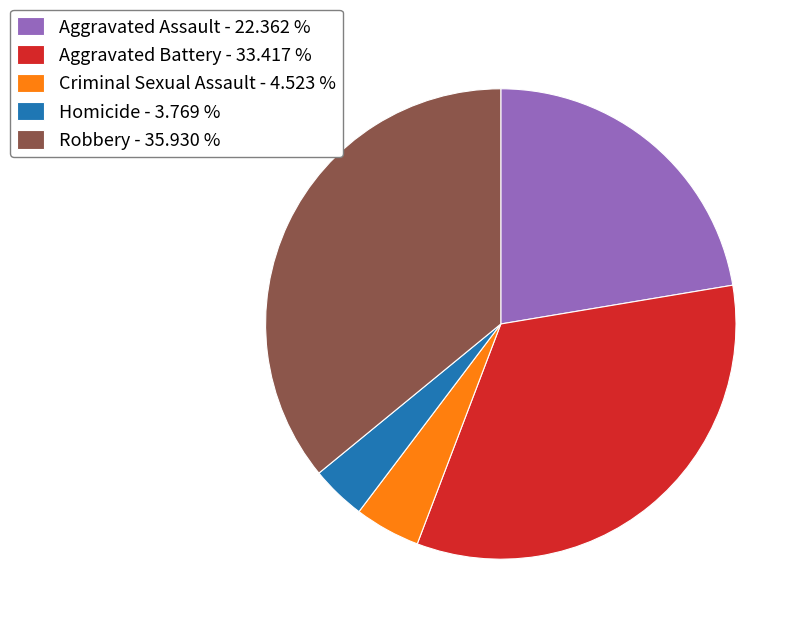

Which has a higher value, Homicide - 3.769 % or Aggravated Battery - 33.417 %?

Aggravated Battery - 33.417 %